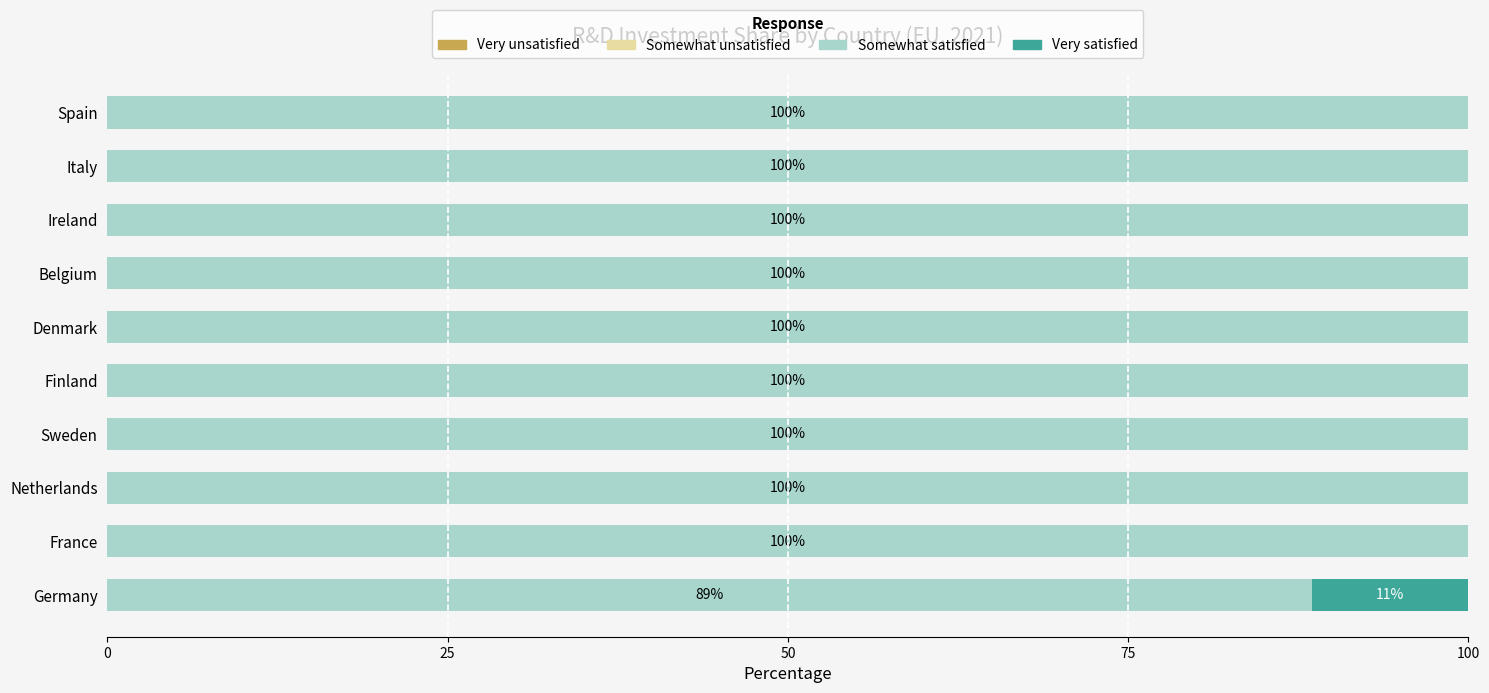

Is it true that Somewhat satisfied equals 167.5 at Spain?

False